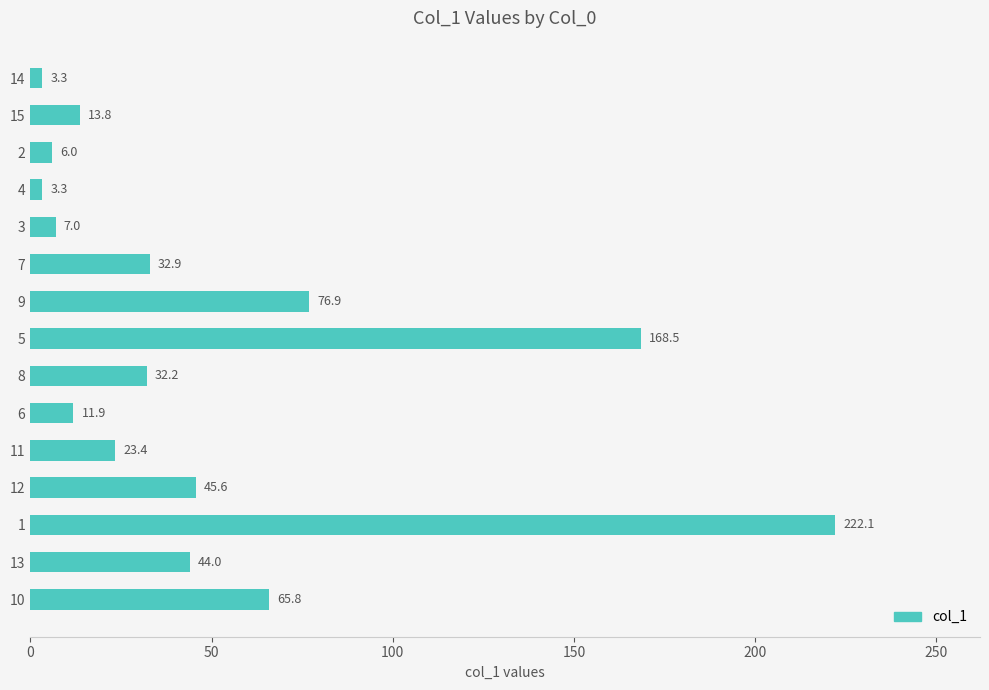

What is the sum of all values?

756.7